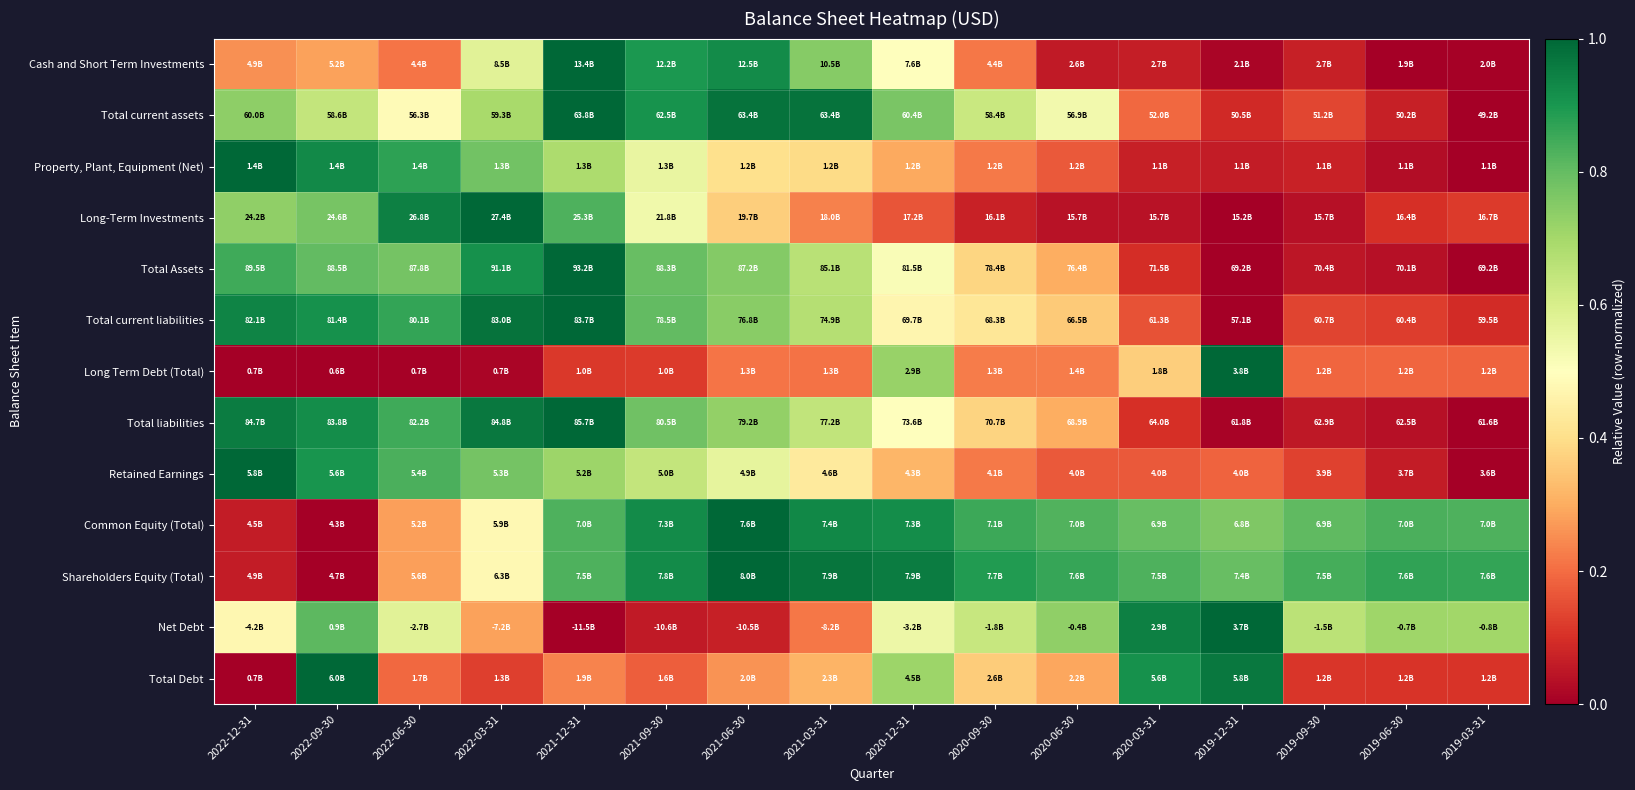

Reading left to right, list all the values displayed in this chart.

Cash and Short Term Investments: 2022-12-31=0.3	2022-09-30=0.3	2022-06-30=0.2	2022-03-31=0.6	2021-12-31=1.0	2021-09-30=0.9	2021-06-30=0.9	2021-03-31=0.7	2020-12-31=0.5	2020-09-30=0.2	2020-06-30=0.1	2020-03-31=0.1	2019-12-31=0.0	2019-09-30=0.1	2019-06-30=0.0	2019-03-31=0.0
Total current assets: 2022-12-31=0.7	2022-09-30=0.6	2022-06-30=0.5	2022-03-31=0.7	2021-12-31=1.0	2021-09-30=0.9	2021-06-30=1.0	2021-03-31=1.0	2020-12-31=0.8	2020-09-30=0.6	2020-06-30=0.5	2020-03-31=0.2	2019-12-31=0.1	2019-09-30=0.1	2019-06-30=0.1	2019-03-31=0.0
Property, Plant, Equipment (Net): 2022-12-31=1.0	2022-09-30=0.9	2022-06-30=0.9	2022-03-31=0.8	2021-12-31=0.7	2021-09-30=0.6	2021-06-30=0.4	2021-03-31=0.4	2020-12-31=0.3	2020-09-30=0.2	2020-06-30=0.2	2020-03-31=0.1	2019-12-31=0.1	2019-09-30=0.1	2019-06-30=0.0	2019-03-31=0.0
Long-Term Investments: 2022-12-31=0.7	2022-09-30=0.8	2022-06-30=0.9	2022-03-31=1.0	2021-12-31=0.8	2021-09-30=0.5	2021-06-30=0.4	2021-03-31=0.2	2020-12-31=0.2	2020-09-30=0.1	2020-06-30=0.0	2020-03-31=0.0	2019-12-31=0.0	2019-09-30=0.0	2019-06-30=0.1	2019-03-31=0.1
Total Assets: 2022-12-31=0.8	2022-09-30=0.8	2022-06-30=0.8	2022-03-31=0.9	2021-12-31=1.0	2021-09-30=0.8	2021-06-30=0.8	2021-03-31=0.7	2020-12-31=0.5	2020-09-30=0.4	2020-06-30=0.3	2020-03-31=0.1	2019-12-31=0.0	2019-09-30=0.0	2019-06-30=0.0	2019-03-31=0.0
Total current liabilities: 2022-12-31=0.9	2022-09-30=0.9	2022-06-30=0.9	2022-03-31=1.0	2021-12-31=1.0	2021-09-30=0.8	2021-06-30=0.7	2021-03-31=0.7	2020-12-31=0.5	2020-09-30=0.4	2020-06-30=0.4	2020-03-31=0.2	2019-12-31=0.0	2019-09-30=0.1	2019-06-30=0.1	2019-03-31=0.1
Long Term Debt (Total): 2022-12-31=0.0	2022-09-30=0.0	2022-06-30=0.0	2022-03-31=0.0	2021-12-31=0.1	2021-09-30=0.1	2021-06-30=0.2	2021-03-31=0.2	2020-12-31=0.7	2020-09-30=0.2	2020-06-30=0.2	2020-03-31=0.4	2019-12-31=1.0	2019-09-30=0.2	2019-06-30=0.2	2019-03-31=0.2
Total liabilities: 2022-12-31=1.0	2022-09-30=0.9	2022-06-30=0.9	2022-03-31=1.0	2021-12-31=1.0	2021-09-30=0.8	2021-06-30=0.7	2021-03-31=0.6	2020-12-31=0.5	2020-09-30=0.4	2020-06-30=0.3	2020-03-31=0.1	2019-12-31=0.0	2019-09-30=0.1	2019-06-30=0.0	2019-03-31=0.0
Retained Earnings: 2022-12-31=1.0	2022-09-30=0.9	2022-06-30=0.8	2022-03-31=0.8	2021-12-31=0.7	2021-09-30=0.6	2021-06-30=0.6	2021-03-31=0.4	2020-12-31=0.3	2020-09-30=0.2	2020-06-30=0.2	2020-03-31=0.2	2019-12-31=0.2	2019-09-30=0.1	2019-06-30=0.1	2019-03-31=0.0
Common Equity (Total): 2022-12-31=0.1	2022-09-30=0.0	2022-06-30=0.3	2022-03-31=0.5	2021-12-31=0.8	2021-09-30=0.9	2021-06-30=1.0	2021-03-31=0.9	2020-12-31=0.9	2020-09-30=0.9	2020-06-30=0.8	2020-03-31=0.8	2019-12-31=0.8	2019-09-30=0.8	2019-06-30=0.8	2019-03-31=0.8
Shareholders Equity (Total): 2022-12-31=0.1	2022-09-30=0.0	2022-06-30=0.3	2022-03-31=0.5	2021-12-31=0.8	2021-09-30=0.9	2021-06-30=1.0	2021-03-31=1.0	2020-12-31=1.0	2020-09-30=0.9	2020-06-30=0.9	2020-03-31=0.8	2019-12-31=0.8	2019-09-30=0.8	2019-06-30=0.9	2019-03-31=0.9
Net Debt: 2022-12-31=0.5	2022-09-30=0.8	2022-06-30=0.6	2022-03-31=0.3	2021-12-31=0.0	2021-09-30=0.1	2021-06-30=0.1	2021-03-31=0.2	2020-12-31=0.5	2020-09-30=0.6	2020-06-30=0.7	2020-03-31=0.9	2019-12-31=1.0	2019-09-30=0.7	2019-06-30=0.7	2019-03-31=0.7
Total Debt: 2022-12-31=0.0	2022-09-30=1.0	2022-06-30=0.2	2022-03-31=0.1	2021-12-31=0.2	2021-09-30=0.2	2021-06-30=0.3	2021-03-31=0.3	2020-12-31=0.7	2020-09-30=0.4	2020-06-30=0.3	2020-03-31=0.9	2019-12-31=1.0	2019-09-30=0.1	2019-06-30=0.1	2019-03-31=0.1